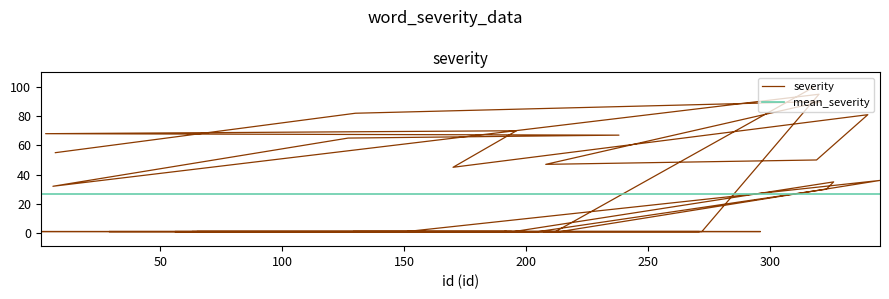

Where is the data nearest to the value 50?

319